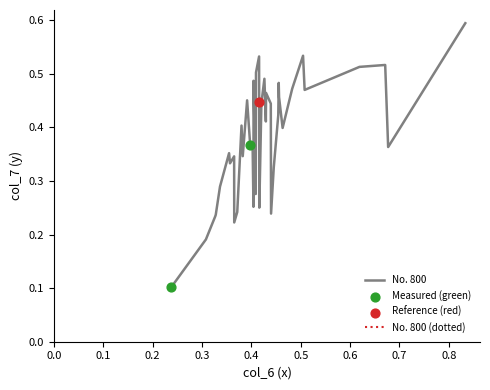

What is the maximum value shown in the chart?

0.6